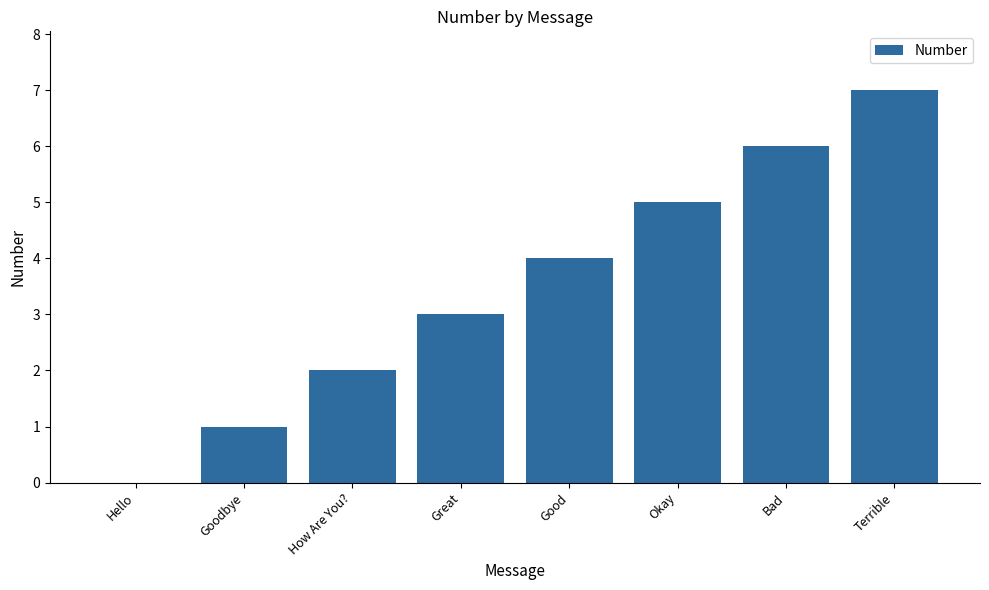

The value at Goodbye is 0. True or false?

False